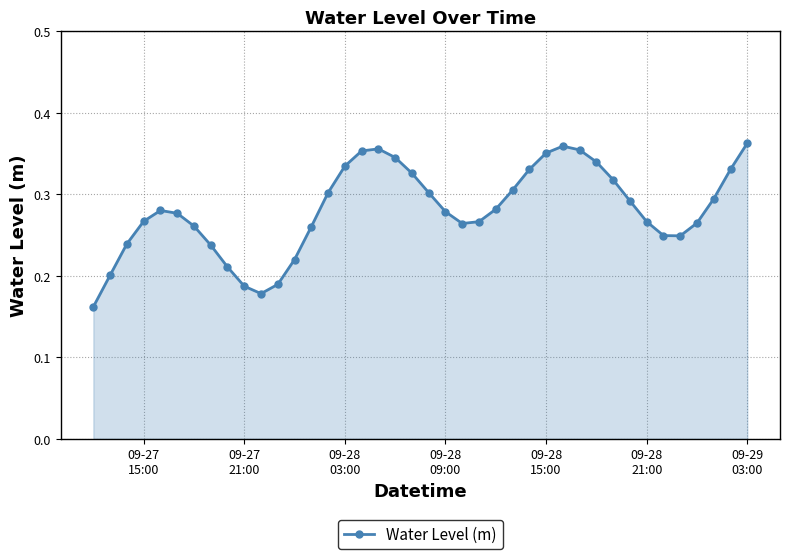

How many values are between 0 and 1?

40